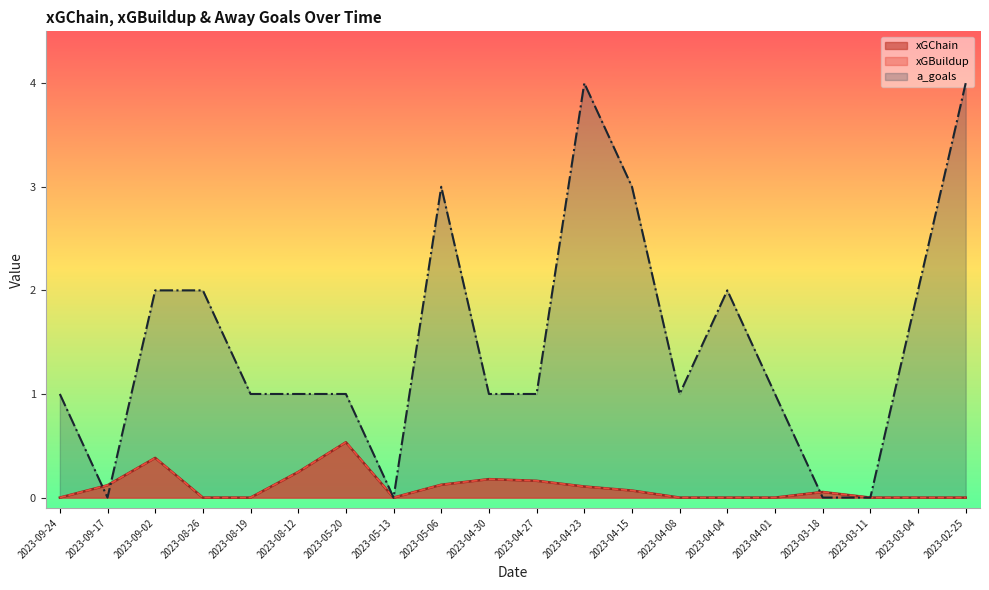

What is the maximum value for xGBuildup?

0.5